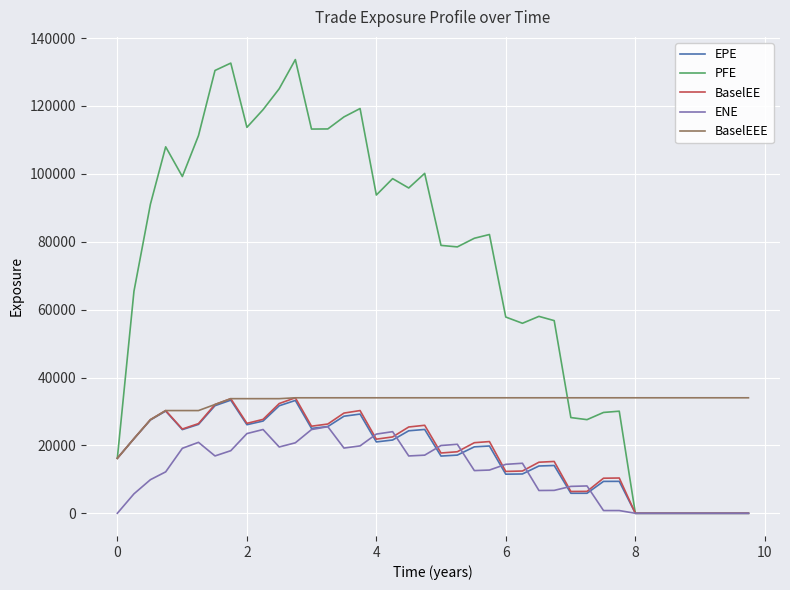

What is the highest value of the EPE series?

33329.0